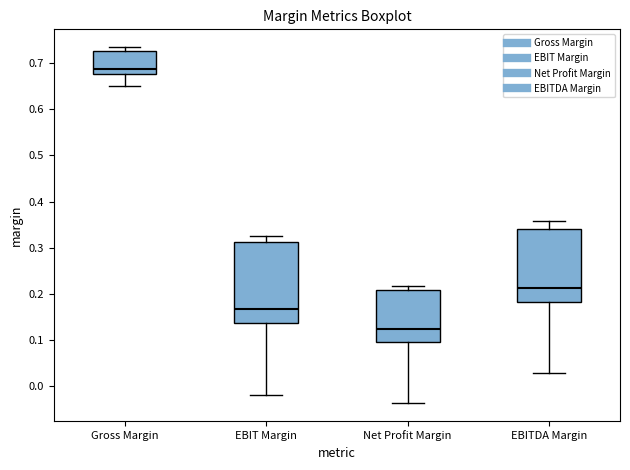

Reading left to right, transcribe this box plot: for each box, give where its median line is, the range the box spans, and where its two whiskers end, as read against the y-axis. The values are not printed on the chart, so give them approximately, as read against the axis.

Gross Margin: median 0.69, box 0.68 to 0.73, whiskers 0.65 to 0.73 (just above the box's upper edge)
EBIT Margin: median 0.17, box 0.14 to 0.31, whiskers -0.02 to 0.32
Net Profit Margin: median 0.12, box 0.10 to 0.21, whiskers -0.04 to 0.22
EBITDA Margin: median 0.21, box 0.18 to 0.34, whiskers 0.03 to 0.36